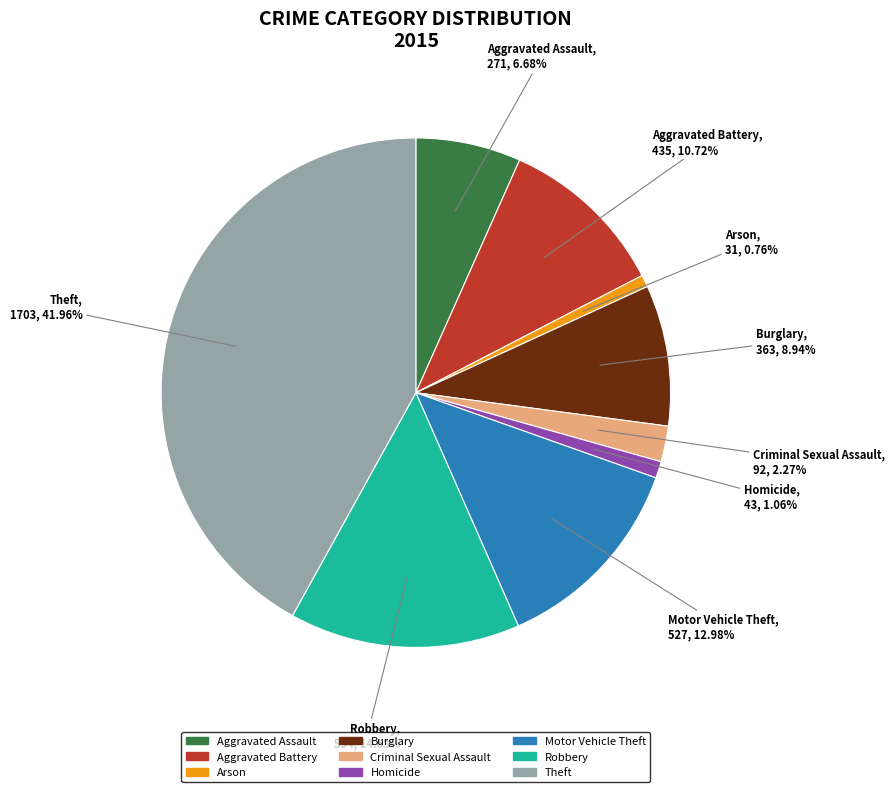

How many segments does this pie chart have?

9